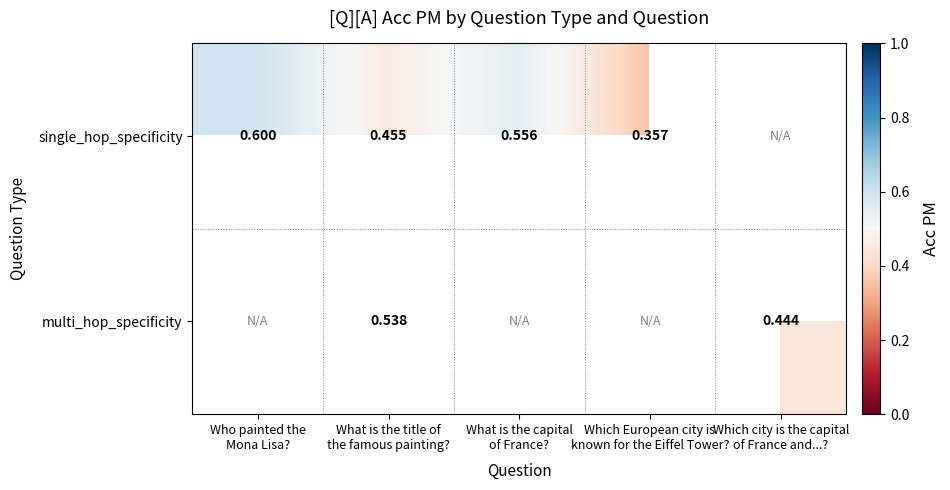

The value of multi_hop_specificity at Which city is the capital of France and...? is 0.7. True or false?

False